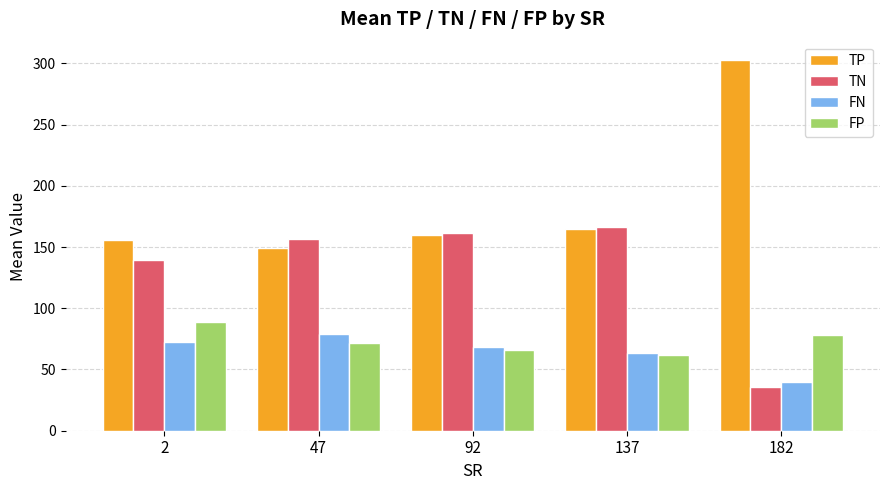

Which series changed the most between 137 and 182?

TP